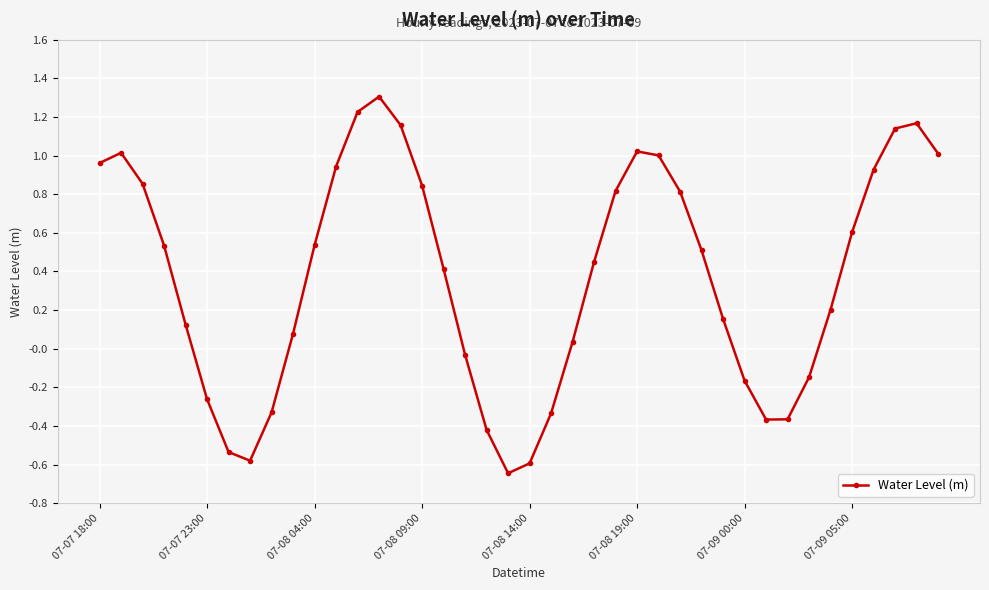

What is the difference between the maximum and minimum values?

2.0